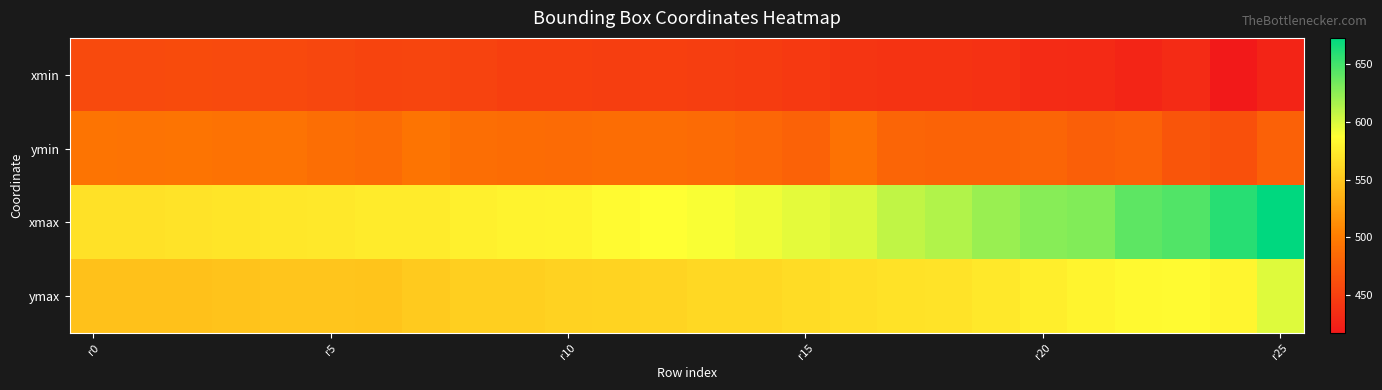

List the series in order of their peak value, highest first.

xmax, ymax, ymin, xmin